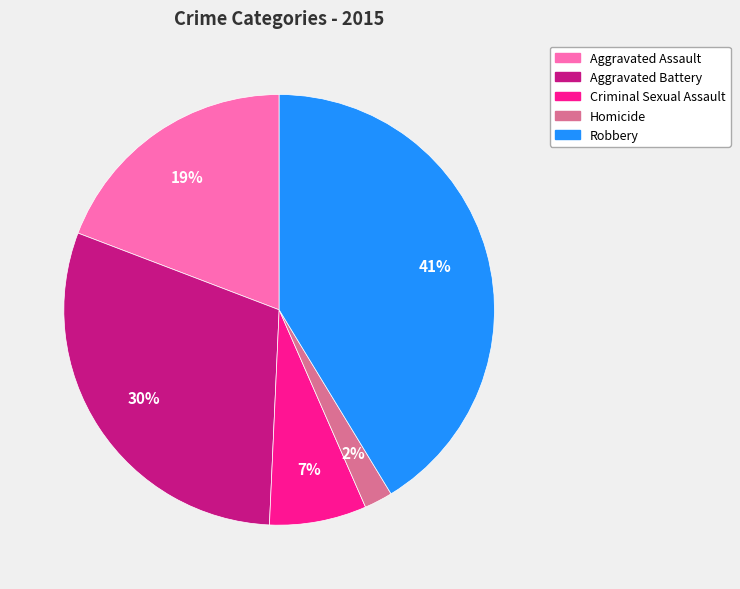

What percentage is the Aggravated Battery slice, to the nearest percent?

30%